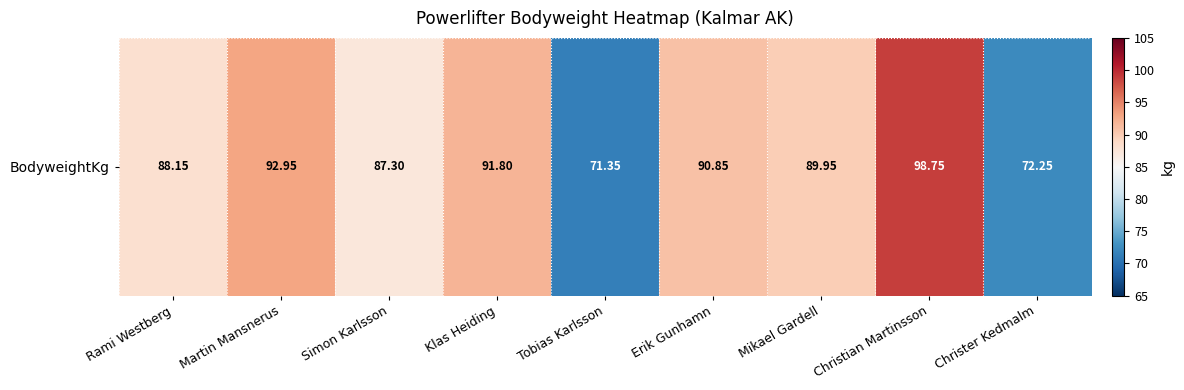

Which has a higher value, Simon Karlsson or Erik Gunhamn?

Erik Gunhamn